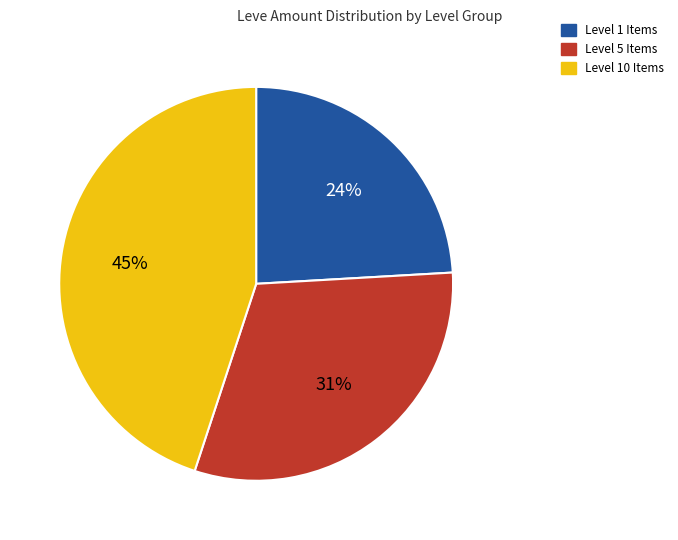

To the nearest percent, what is the difference between the largest and smallest slice percentages?

21%